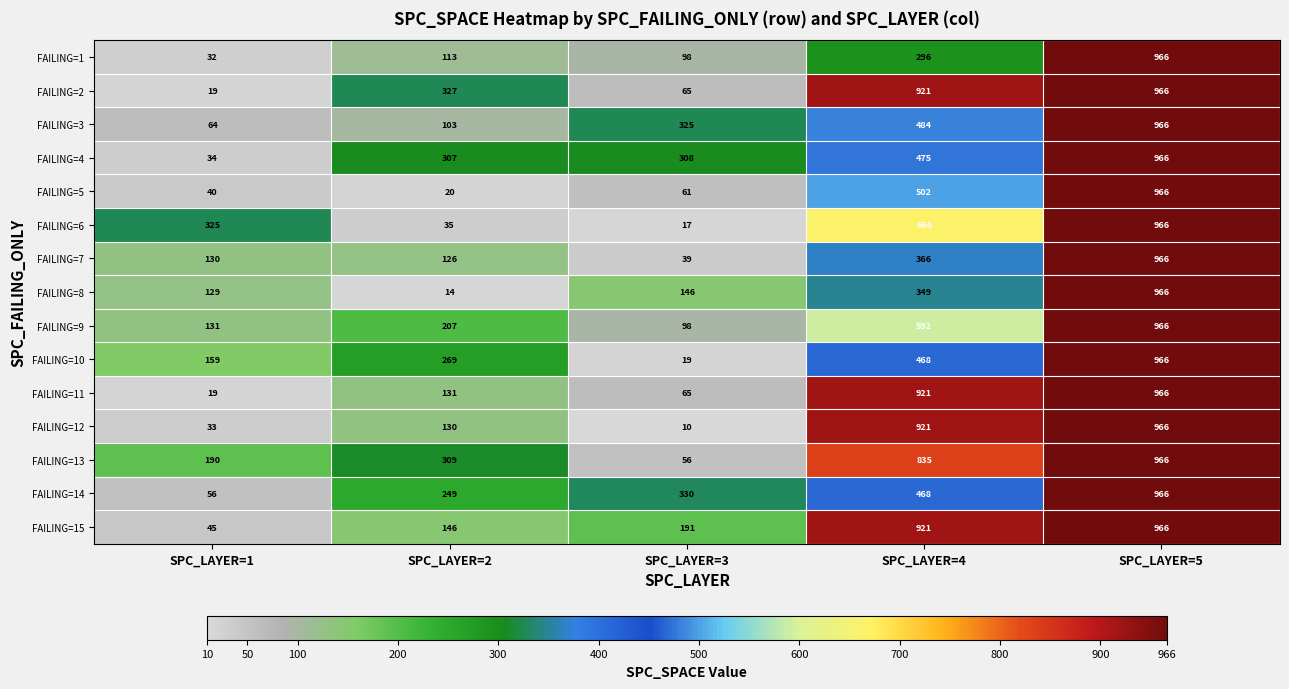

The value of FAILING=7 at SPC_LAYER=4 is 366. True or false?

True